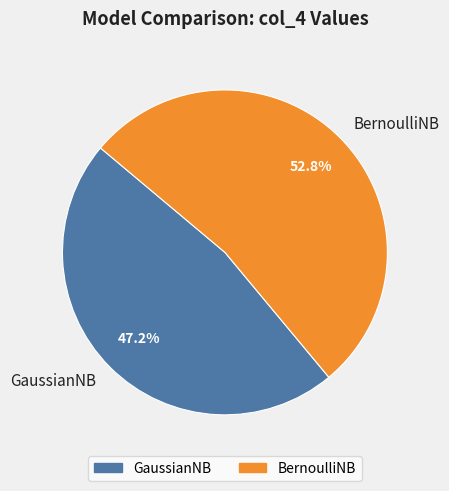

To the nearest percent, what percentage of the pie is GaussianNB?

47%